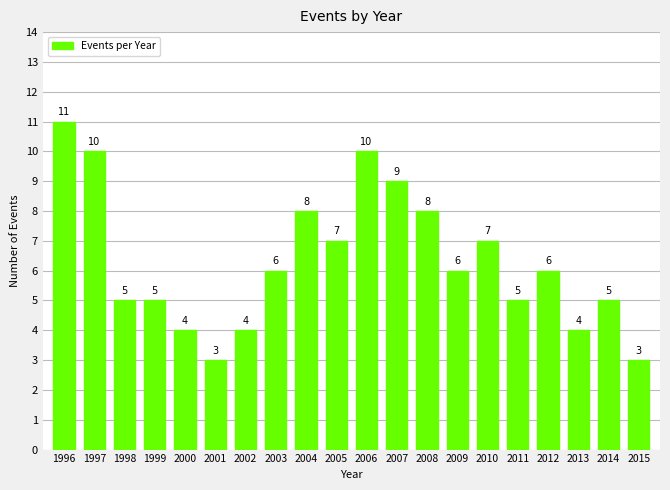

How many values are between 5 and 8?

11